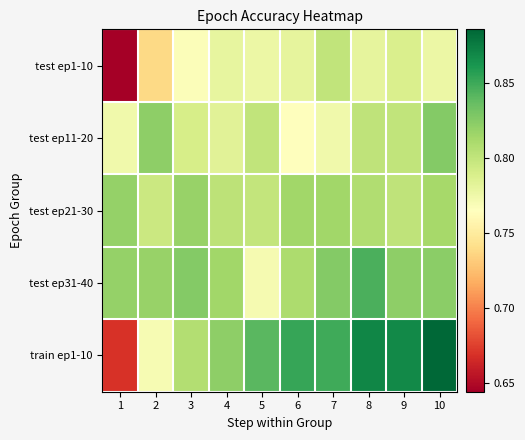

Reading right to left, list all the values displayed in this chart.

test ep1-10: 10=0.8	9=0.8	8=0.8	7=0.8	6=0.8	5=0.8	4=0.8	3=0.8	2=0.7	1=0.6
test ep11-20: 10=0.8	9=0.8	8=0.8	7=0.8	6=0.8	5=0.8	4=0.8	3=0.8	2=0.8	1=0.8
test ep21-30: 10=0.8	9=0.8	8=0.8	7=0.8	6=0.8	5=0.8	4=0.8	3=0.8	2=0.8	1=0.8
test ep31-40: 10=0.8	9=0.8	8=0.8	7=0.8	6=0.8	5=0.8	4=0.8	3=0.8	2=0.8	1=0.8
train ep1-10: 10=0.9	9=0.9	8=0.9	7=0.8	6=0.9	5=0.8	4=0.8	3=0.8	2=0.8	1=0.7